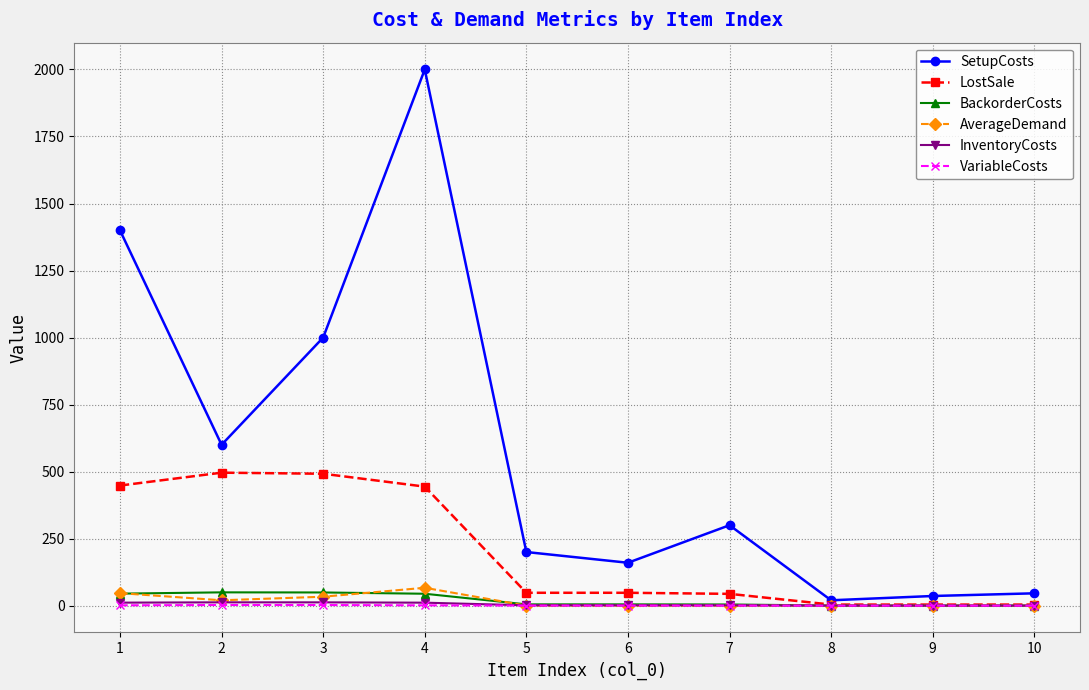

What is the highest value of the VariableCosts series?

2.4